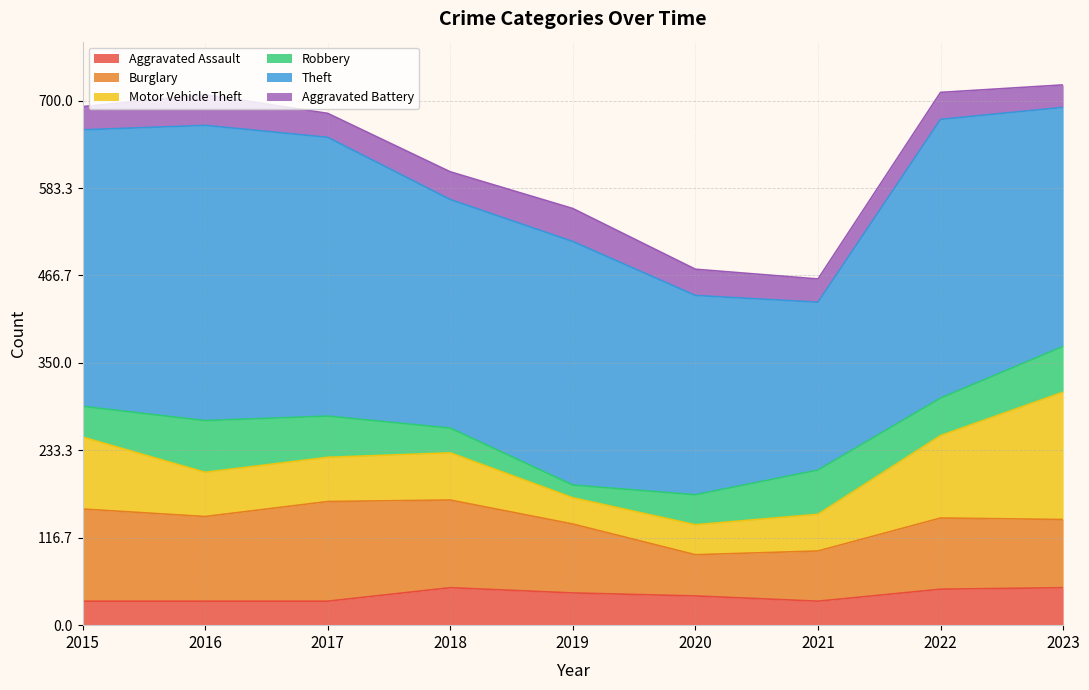

What is the maximum value shown in the chart?

394